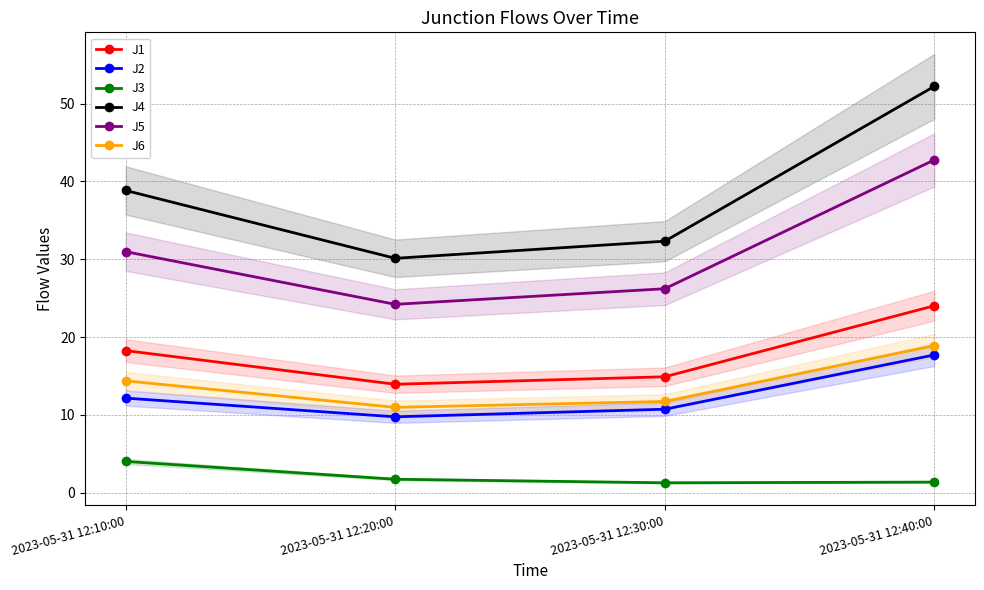

True or false: J4 has a value of 30.1 at 2023-05-31 12:20:00.

True